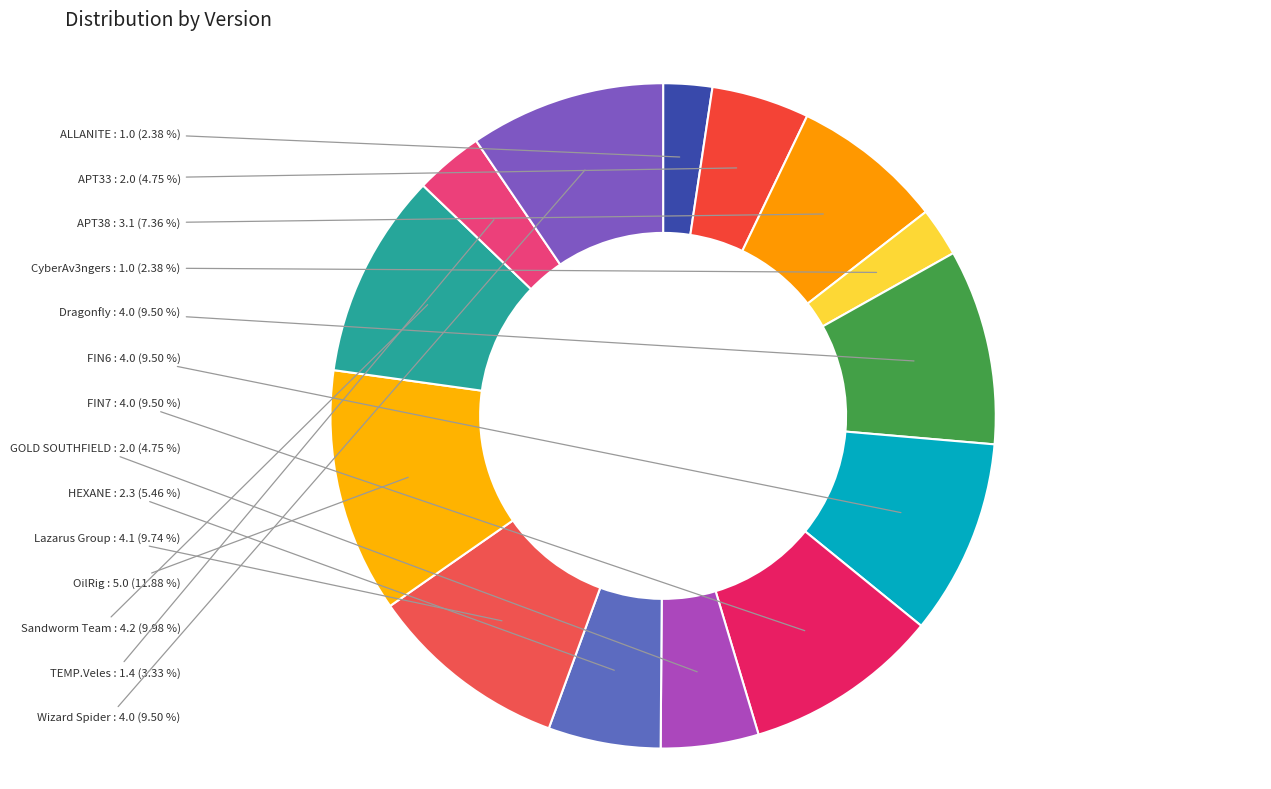

Is there a majority slice in this chart?

No